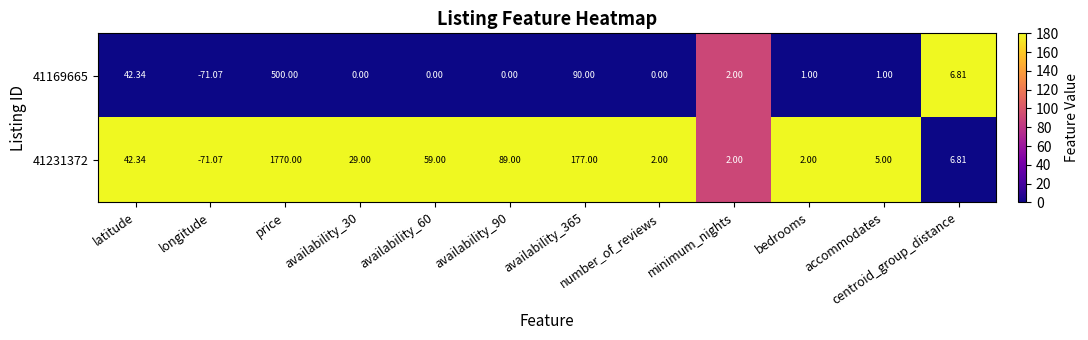

At which label does 41169665 reach its minimum?

longitude